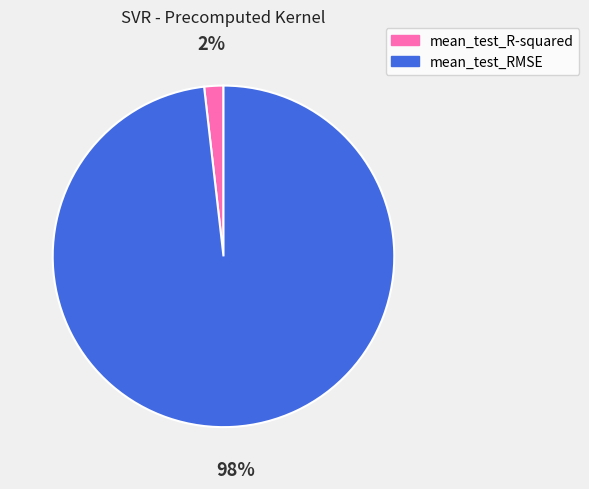

How many segments does this pie chart have?

2